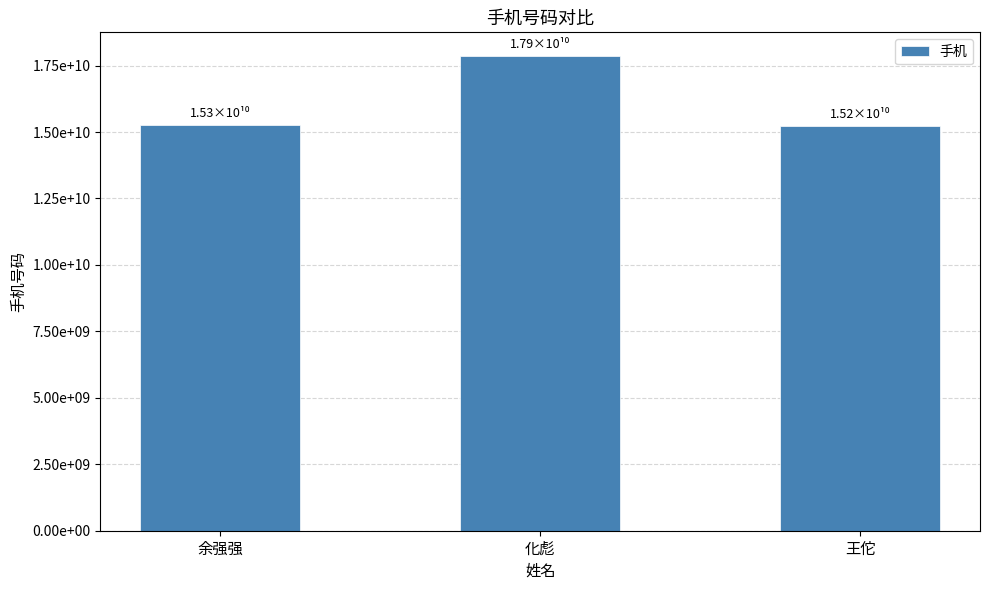

Which has a higher value, 王佗 or 余强强?

余强强